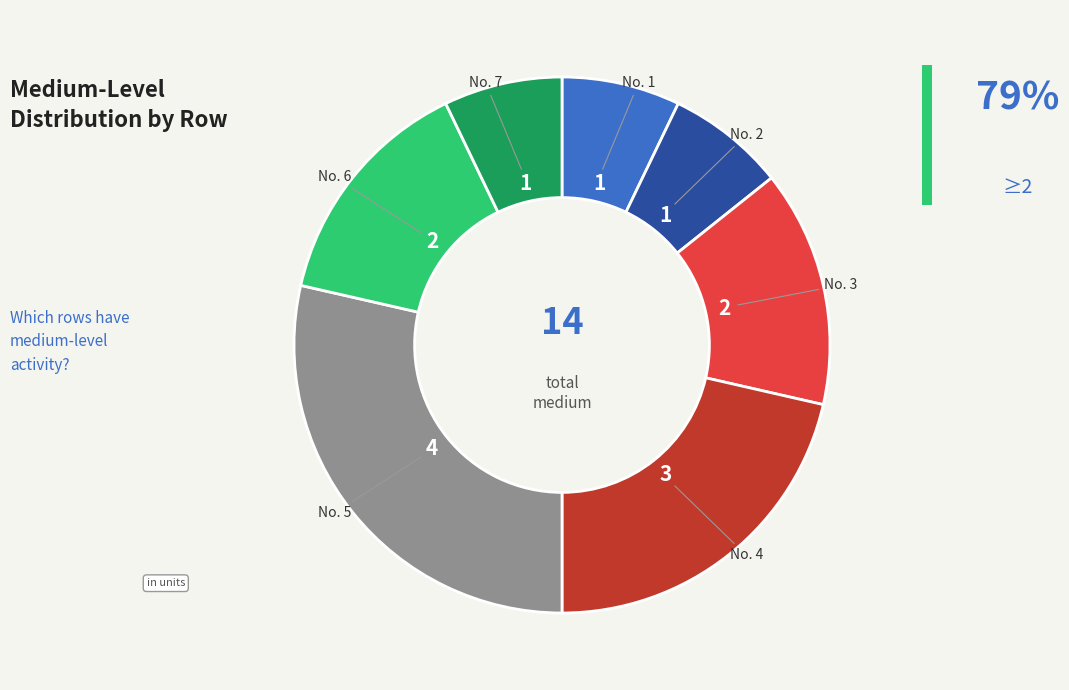

Is there a majority slice in this chart?

No